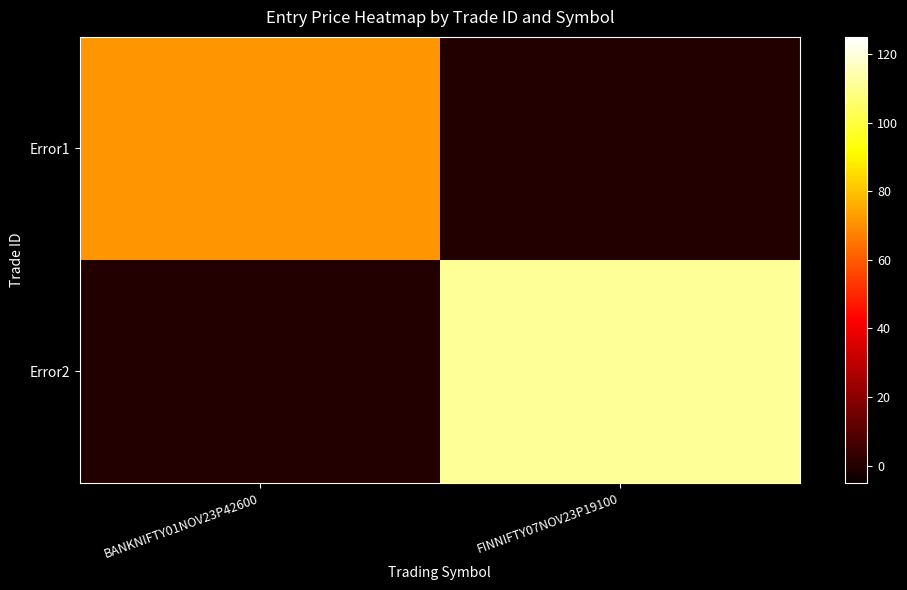

At FINNIFTY07NOV23P19100, list the series in order from smallest to largest.

Error1, Error2